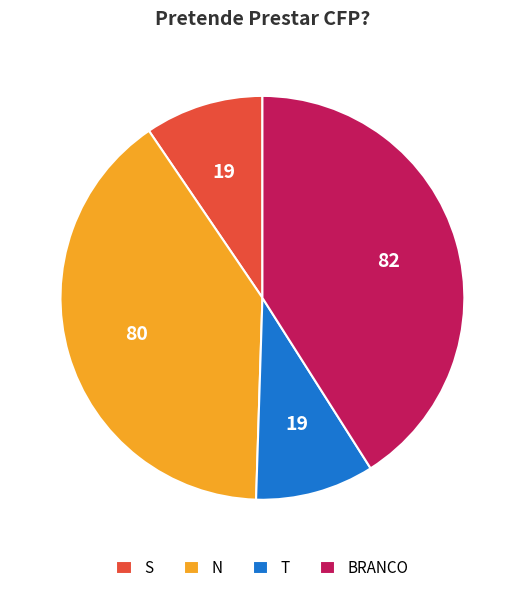

Which slice is the largest?

BRANCO